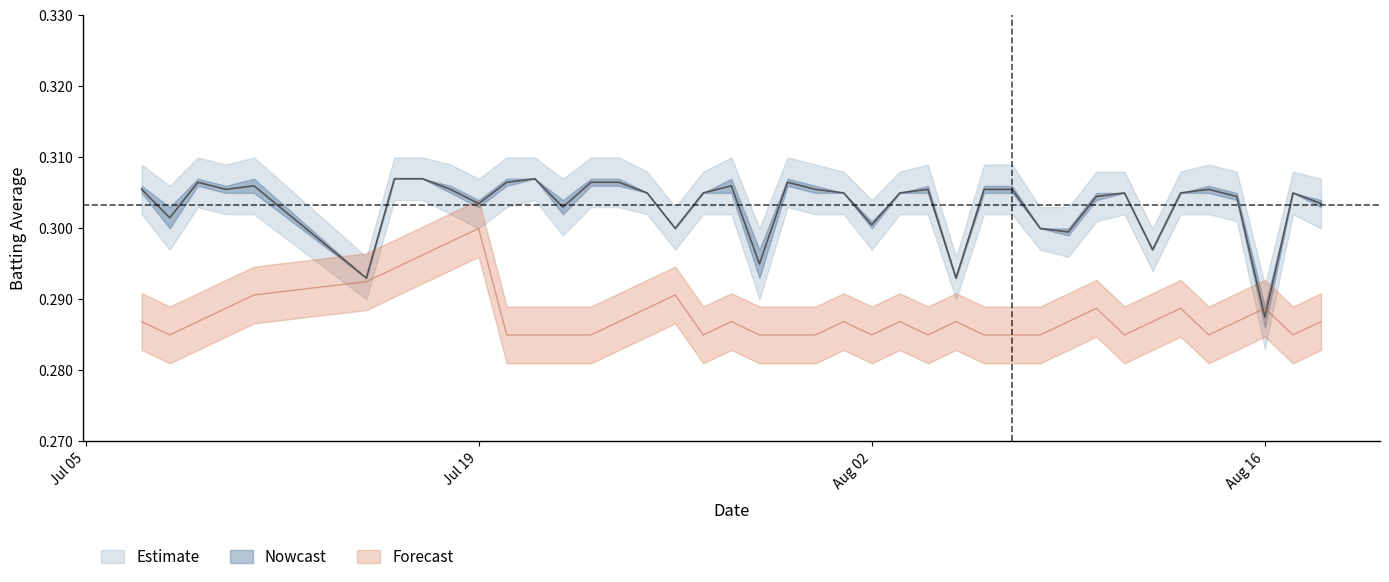

What is the maximum value shown in the chart?

0.3